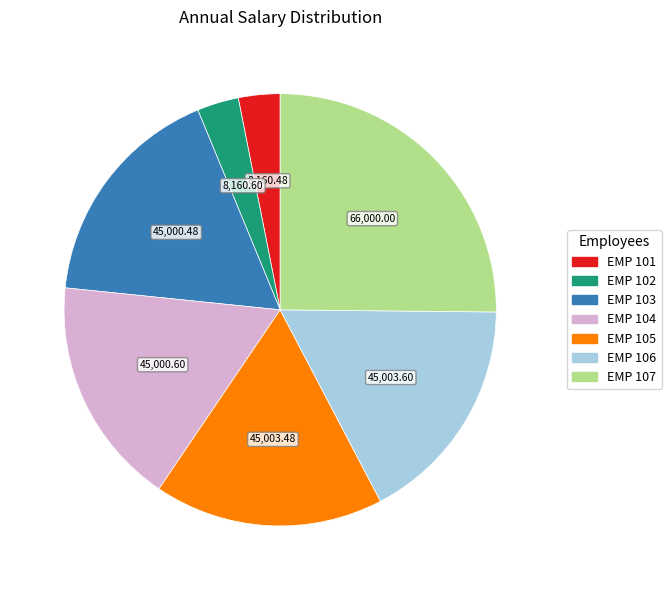

Does EMP 101 represent more than half of the total?

No